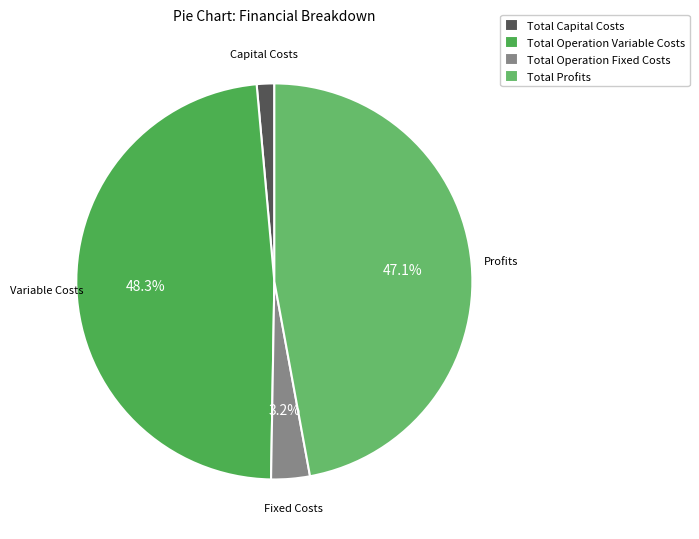

What is the total percentage of Total Operation Fixed Costs and Total Profits?

50.3%